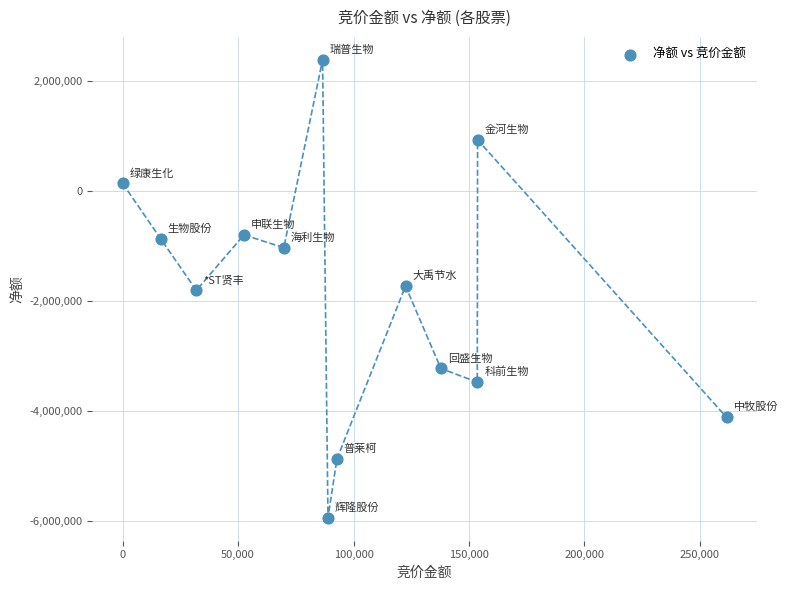

What is the range of X values (max minus min)?

261516